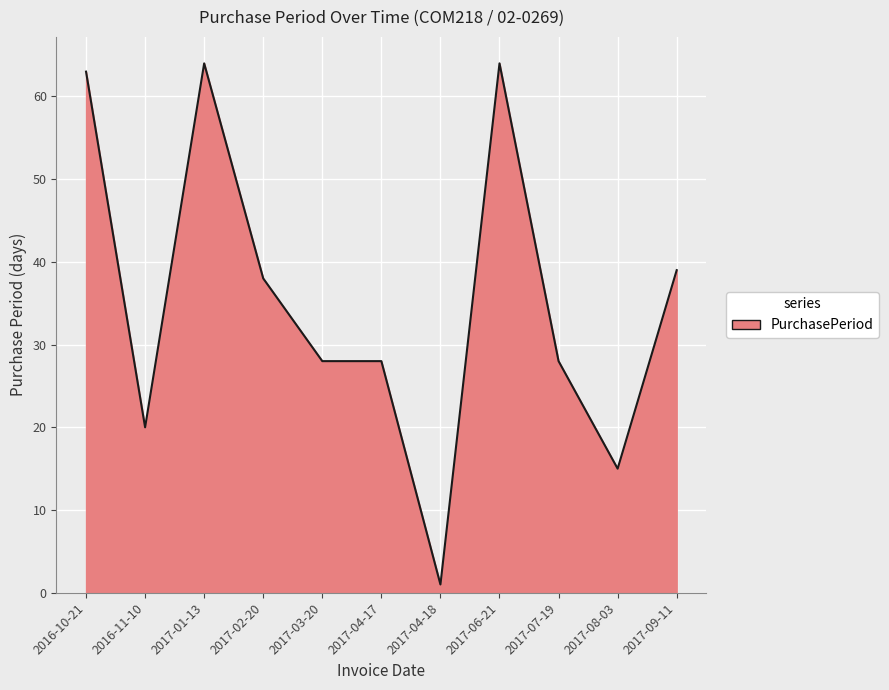

Reading left to right, what are all the values shown in this chart?

63	20	64	38	28	28	1	64	28	15	39